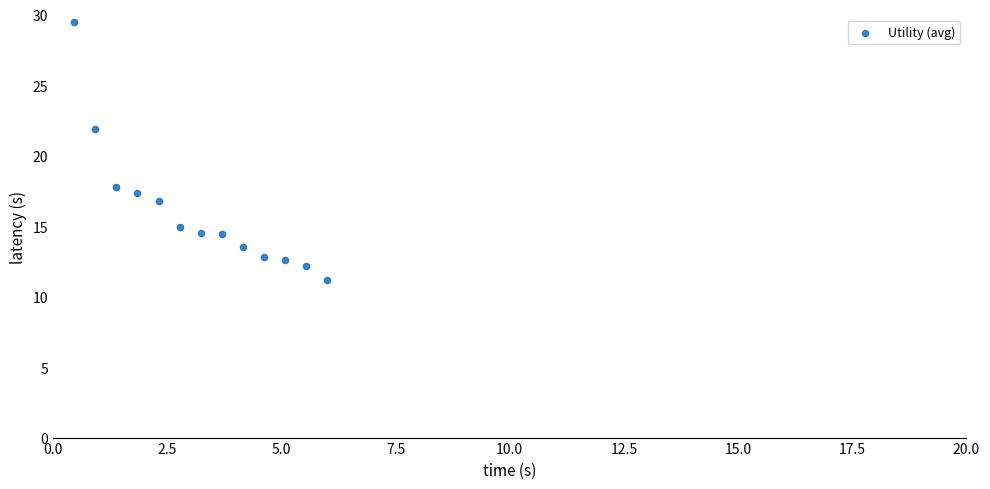

What Y value in the scatter plot is closest to 20?

21.9